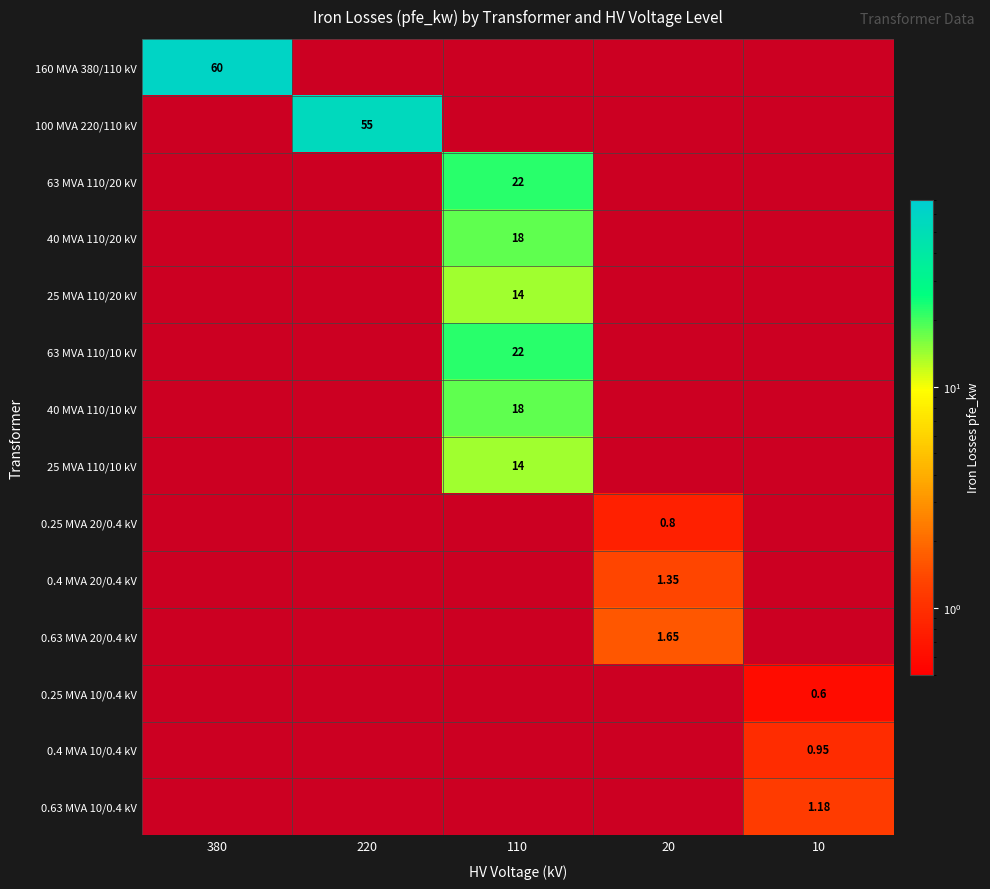

Which series has the largest total across all categories?

160 MVA 380/110 kV